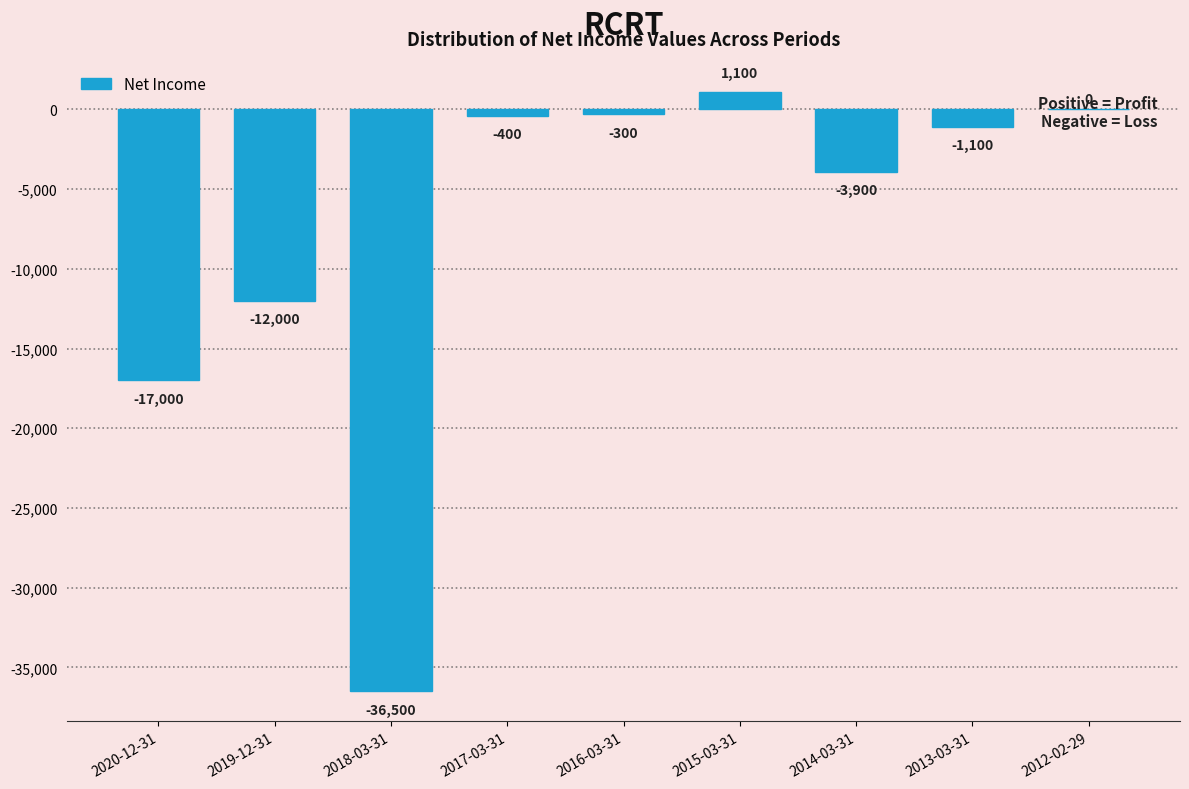

What is the change in value from 2017-03-31 to 2012-02-29?

+400